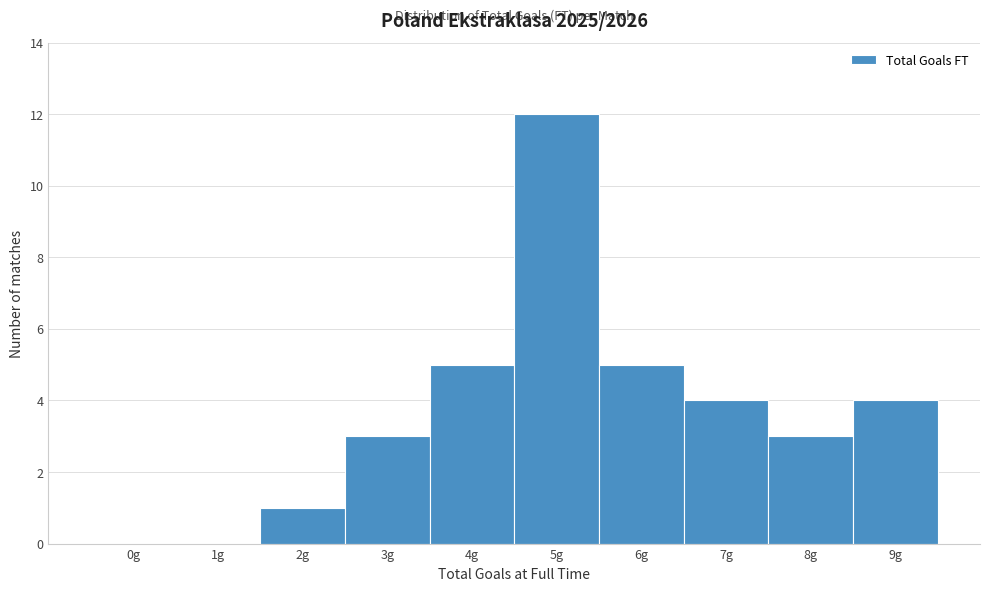

Is it true that the value at 0g is 0?

True